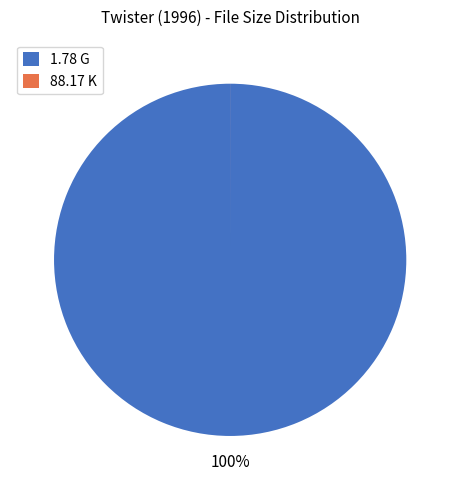

To the nearest percent, what is the difference between the largest and smallest slice percentages?

100%